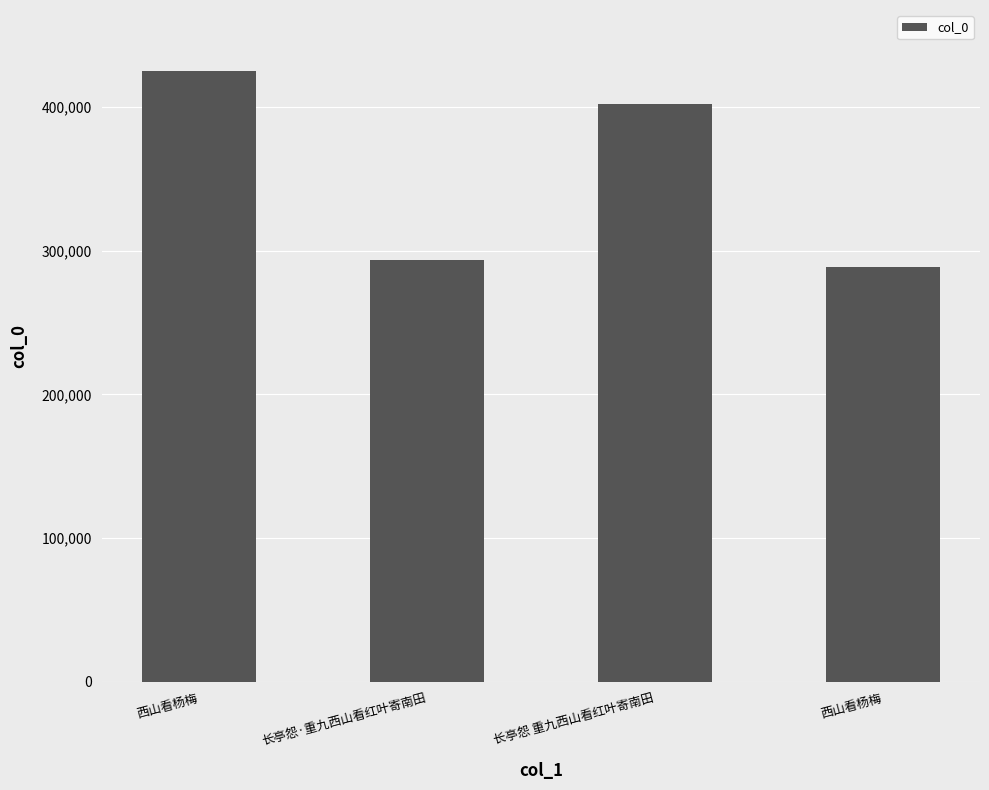

Are the bars grouped side by side (vs. stacked)?

No